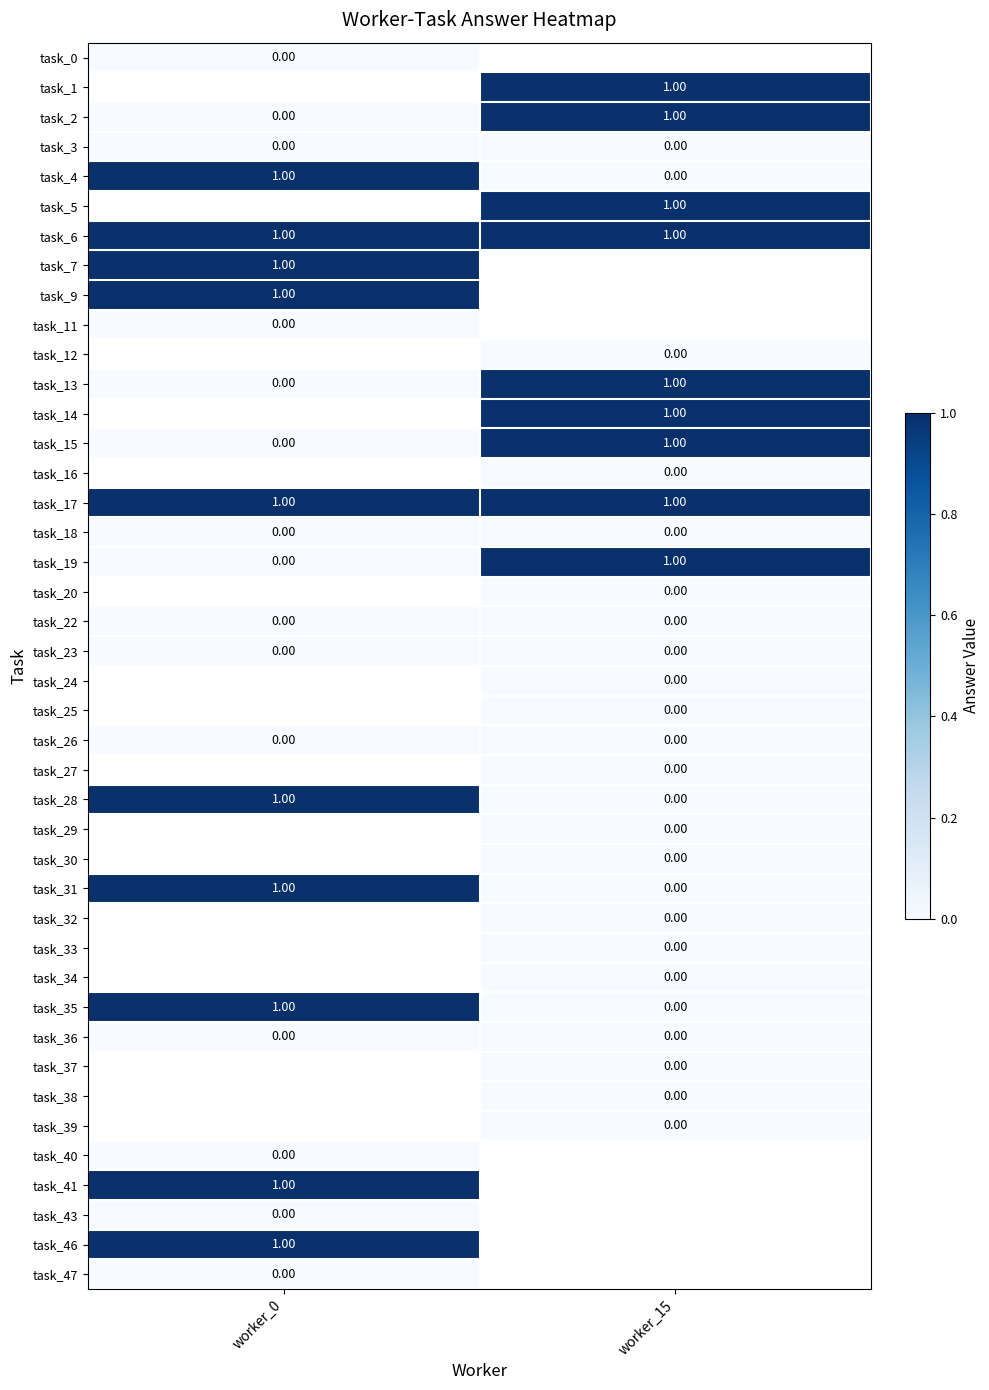

Is the value of task_25 at worker_15 greater than the value of task_1 at worker_15?

No